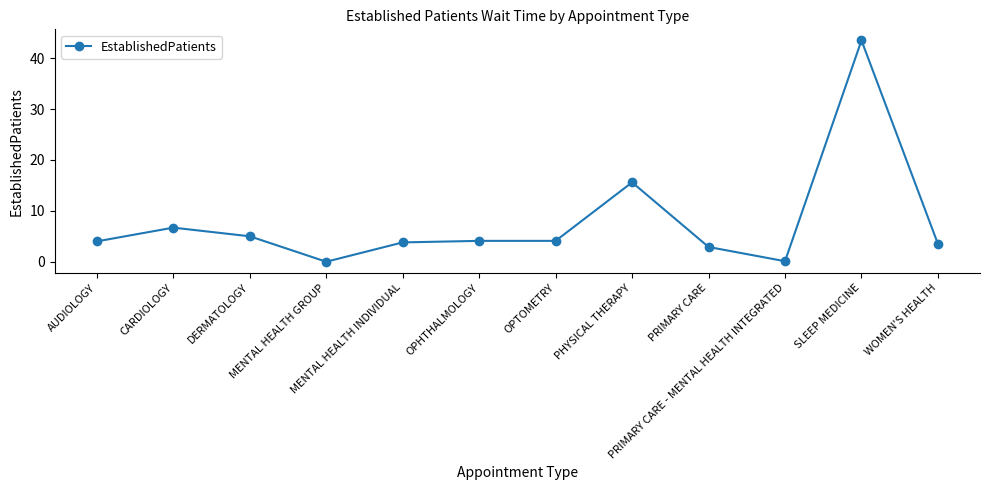

The value at SLEEP MEDICINE is 27.2. True or false?

False